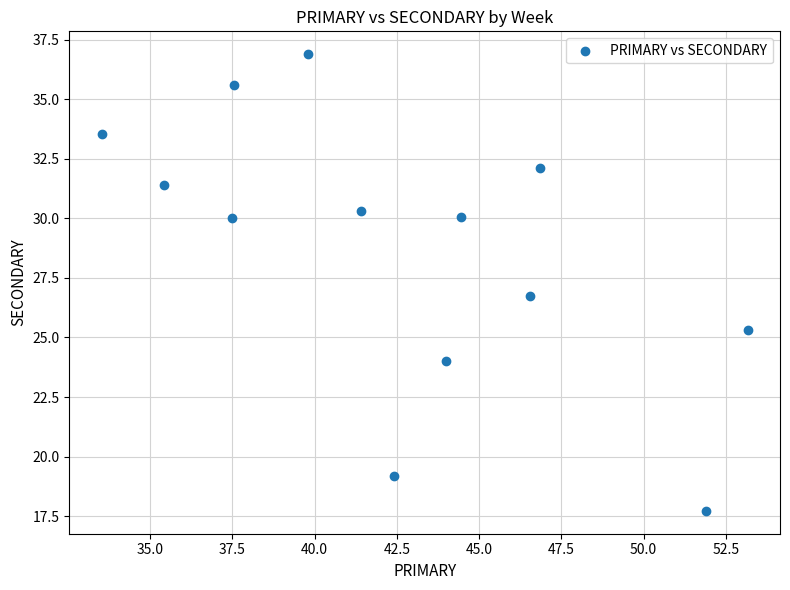

What Y value in the scatter plot is closest to 27?

26.7